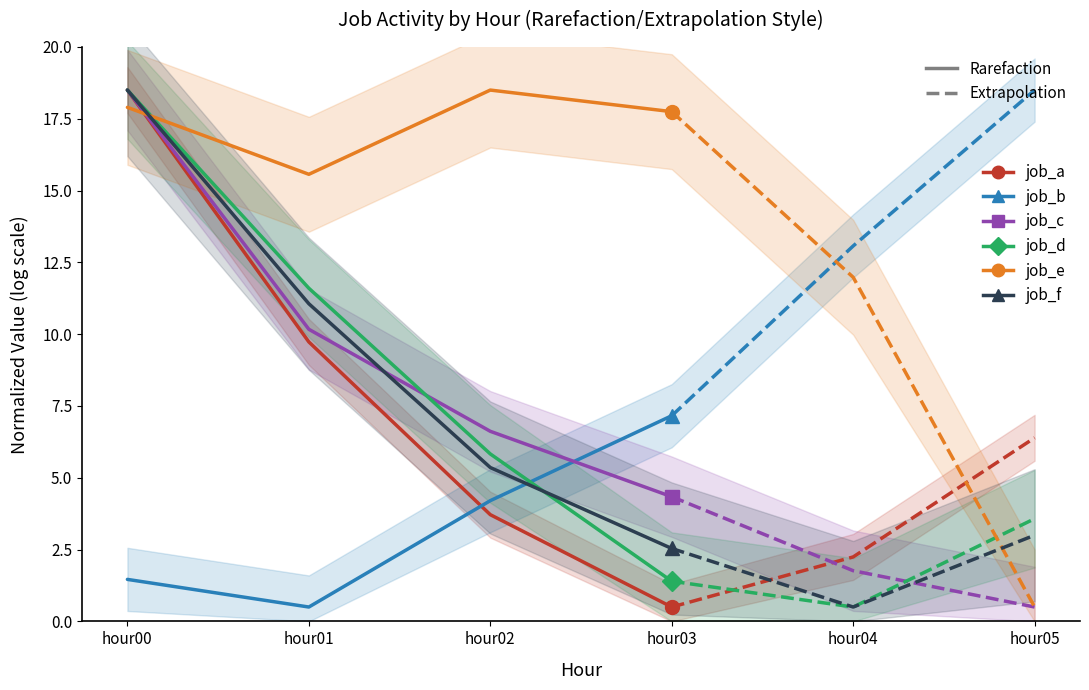

What is the value of the job_e point at the 4th from the left?

17.7